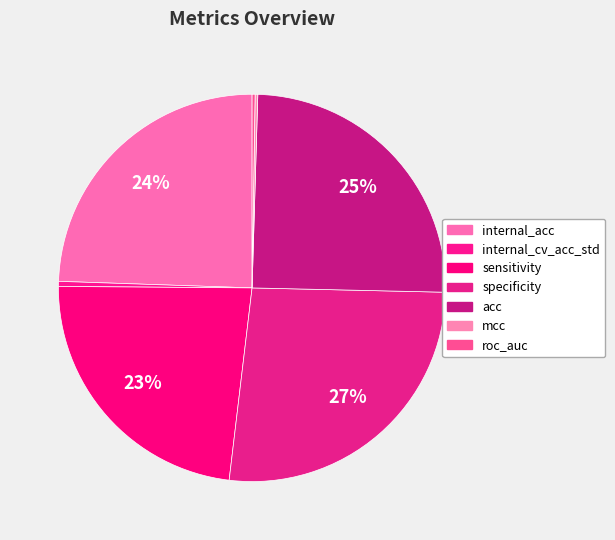

What is the change in value from internal_cv_acc_std to sensitivity?

+82.6